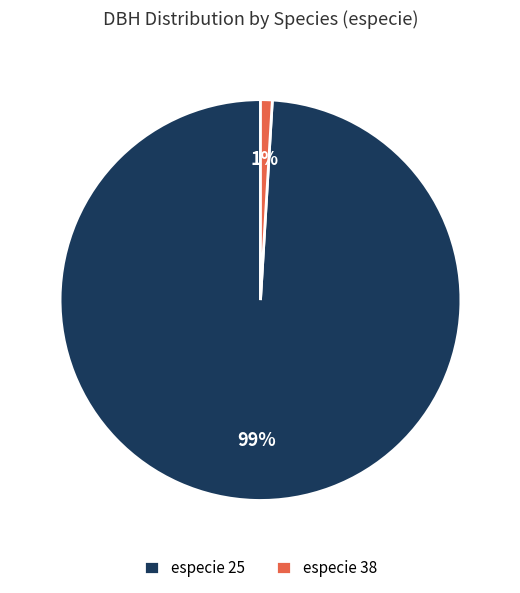

Rank the categories by value from highest to lowest.

especie 25, especie 38